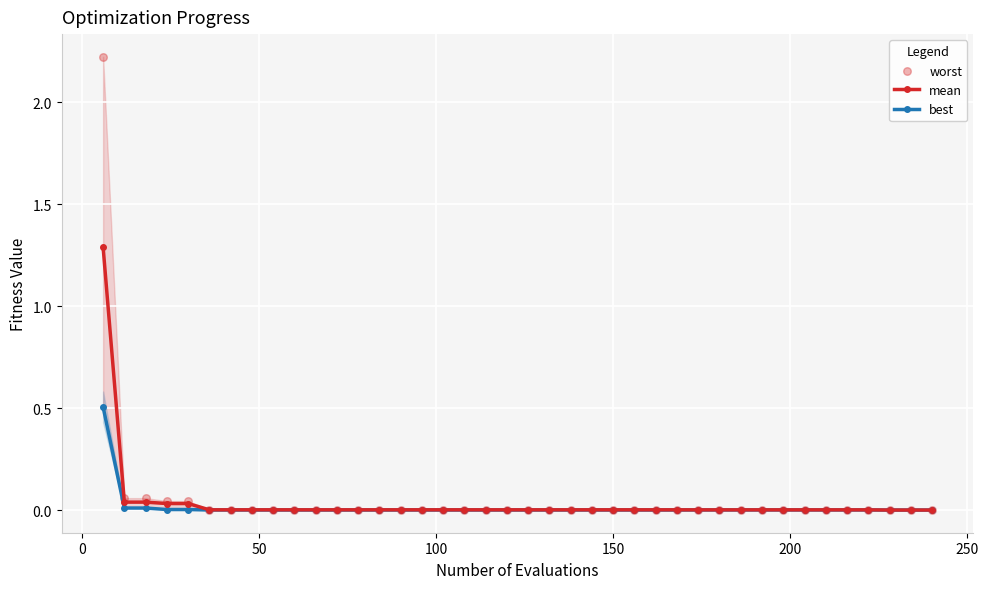

Which series has the largest total across all categories?

worst